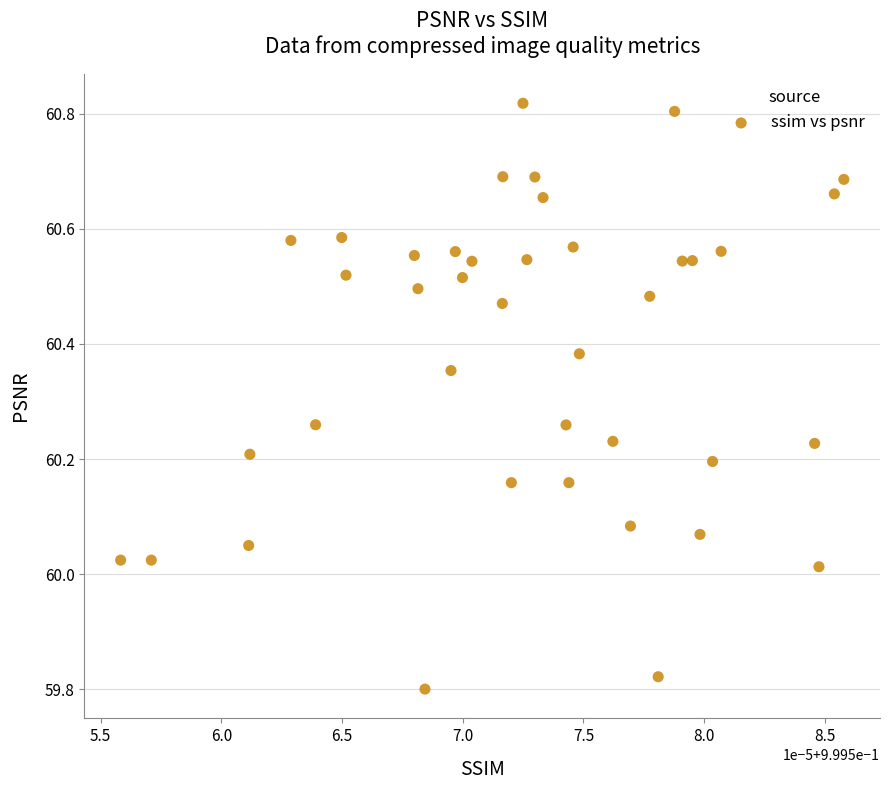

What is the range of Y values (max minus min)?

1.0